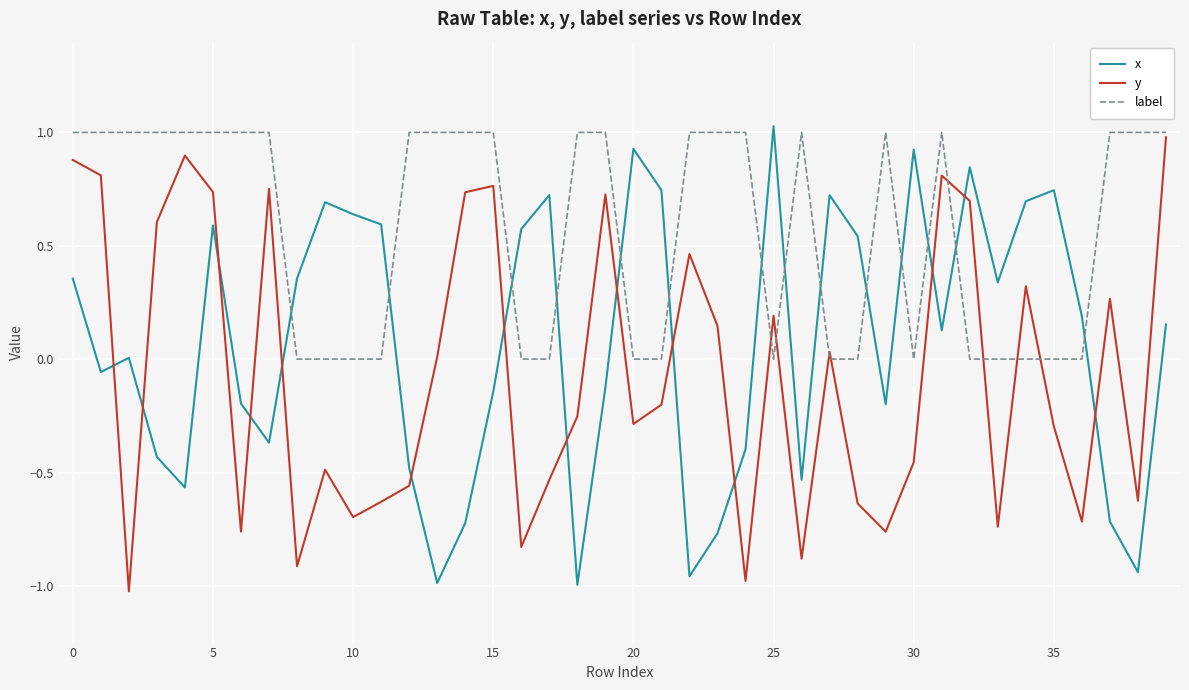

Which series has the largest total across all categories?

label